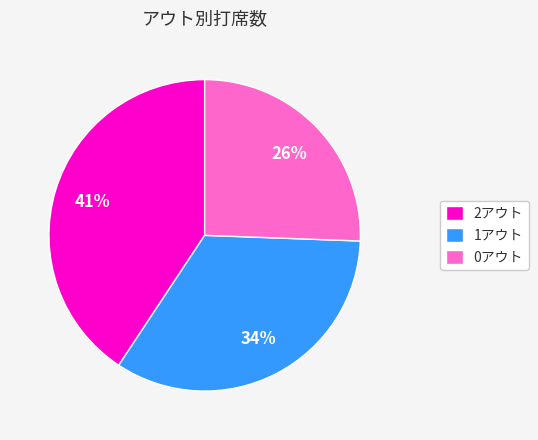

What is the largest slice in the pie chart?

2アウト